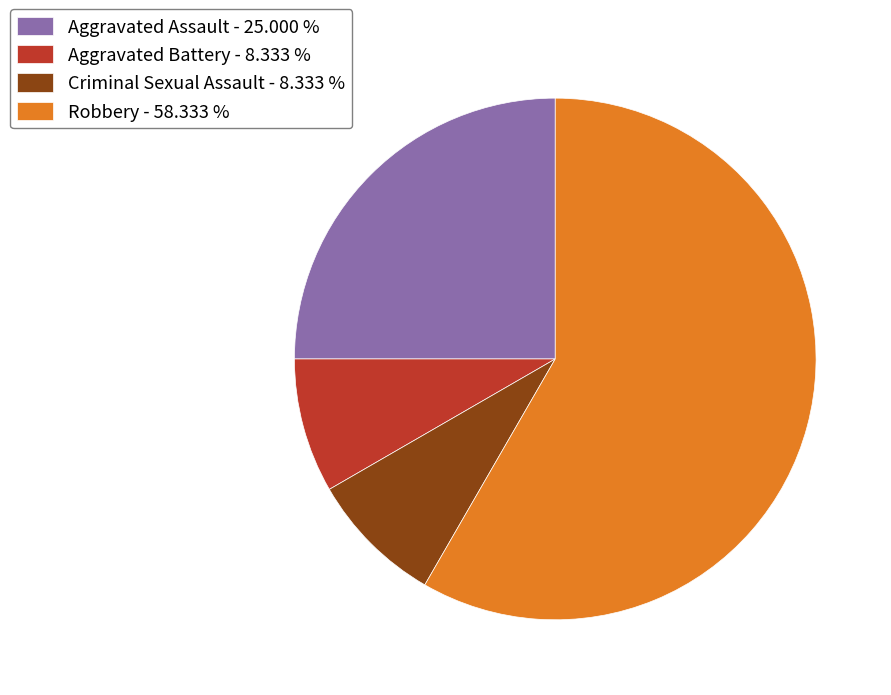

Count the number of slices in the pie.

4